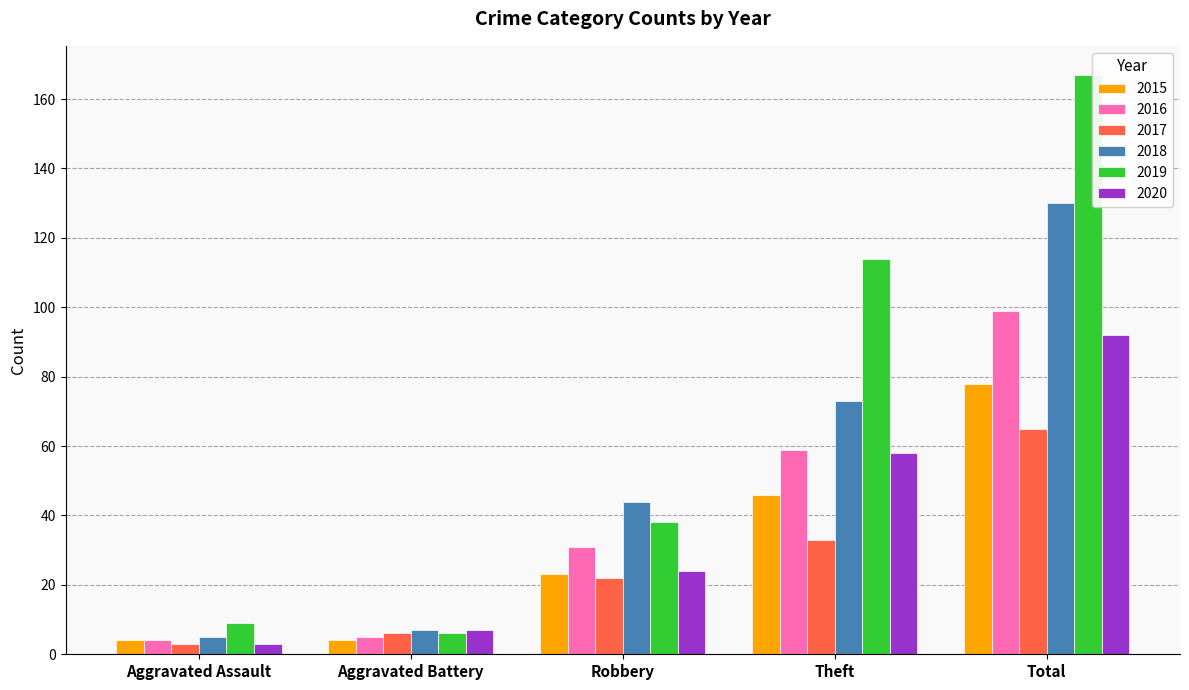

The 2019 series shows 50 at Robbery. True or false?

False